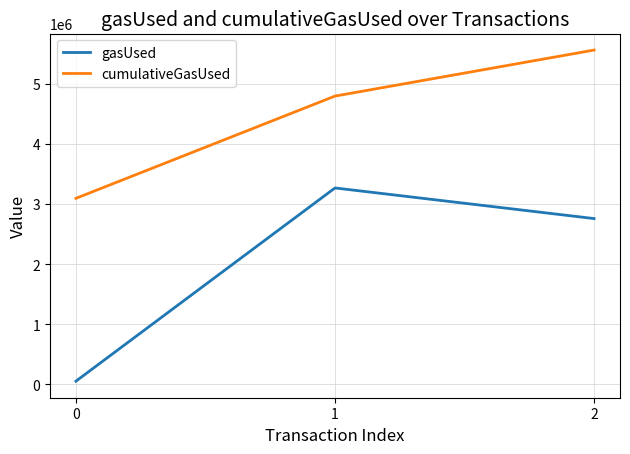

Does the chart display data point markers on the line(s)?

No